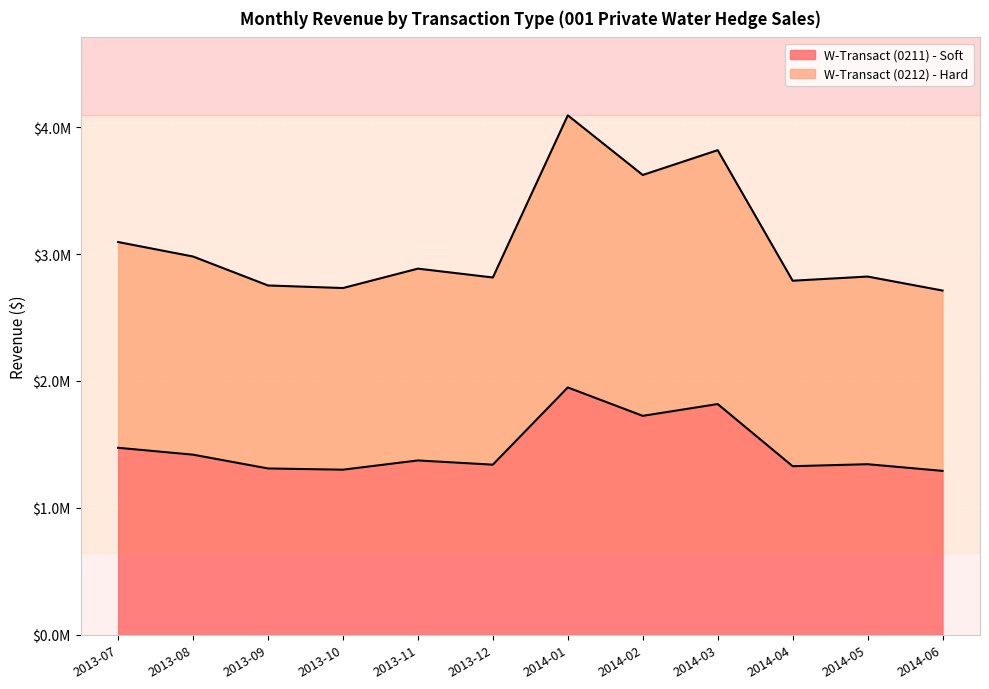

Which series has the widest spread of values?

W-Transact (0212) - Hard